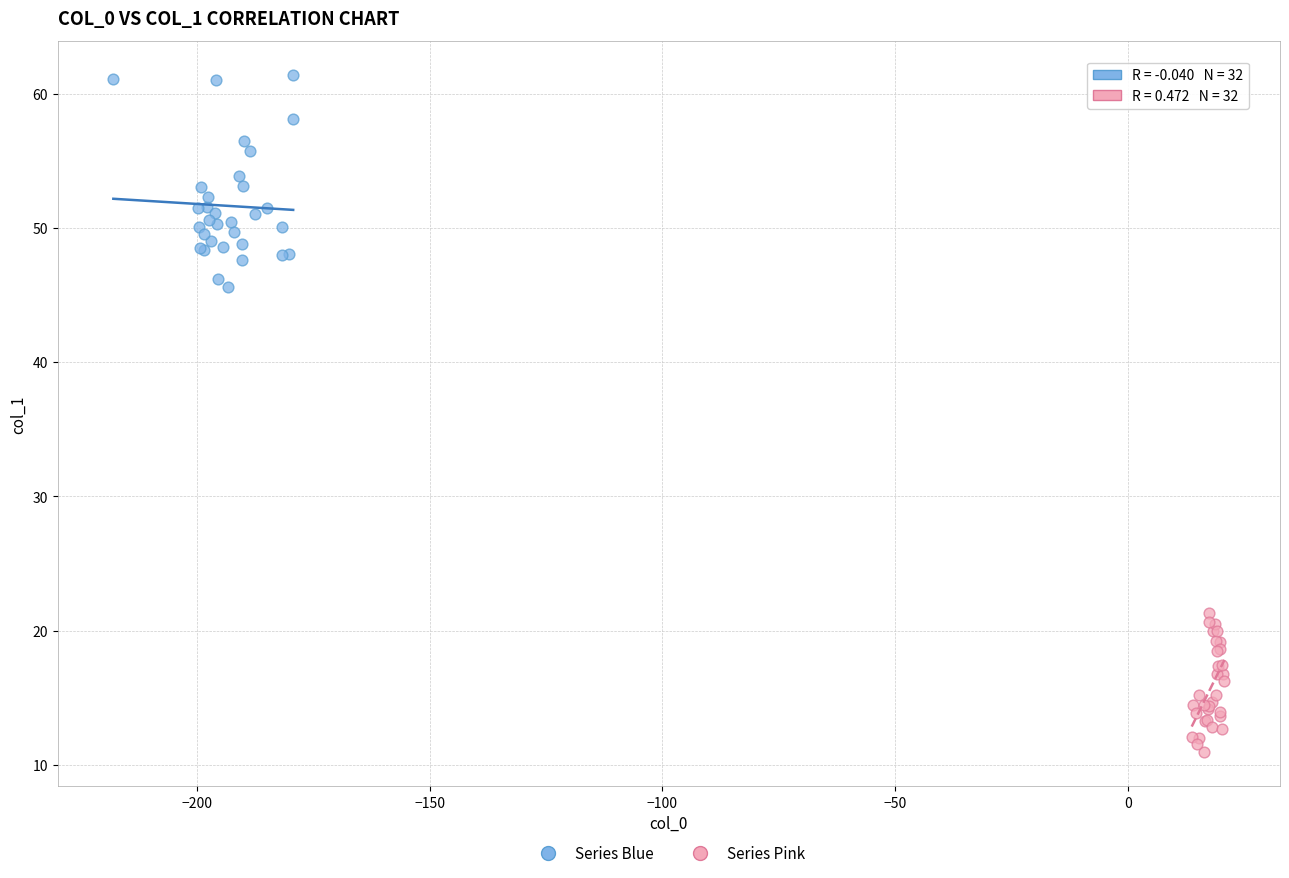

What are all the series names shown in the legend?

Series Blue, Series Pink